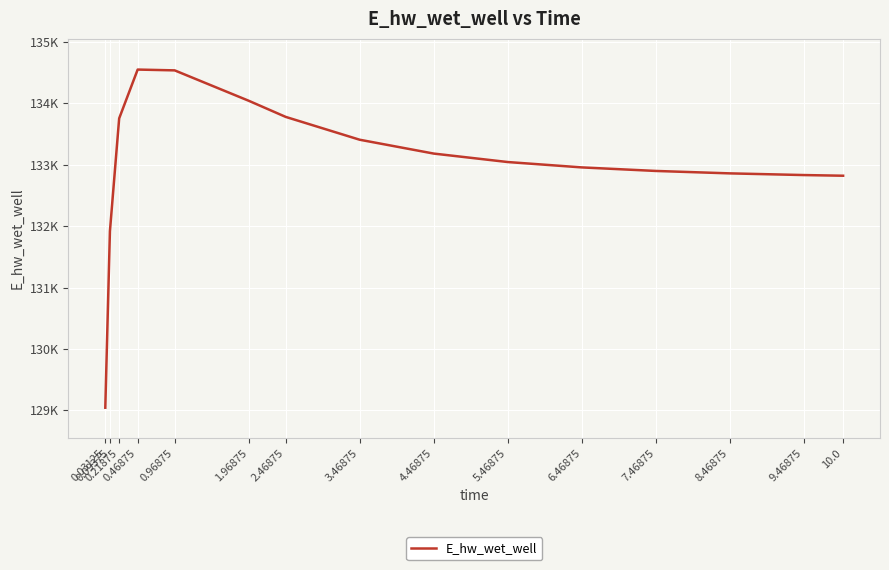

True or false: there are more than 2 points higher than both neighbors.

False